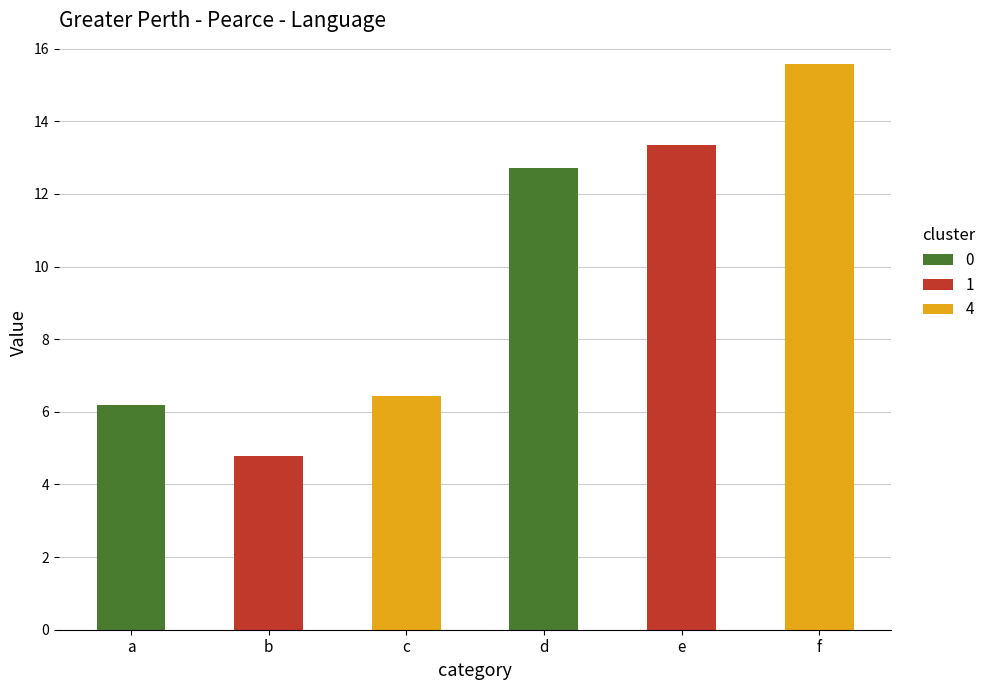

Count the number of values greater than 12.

3